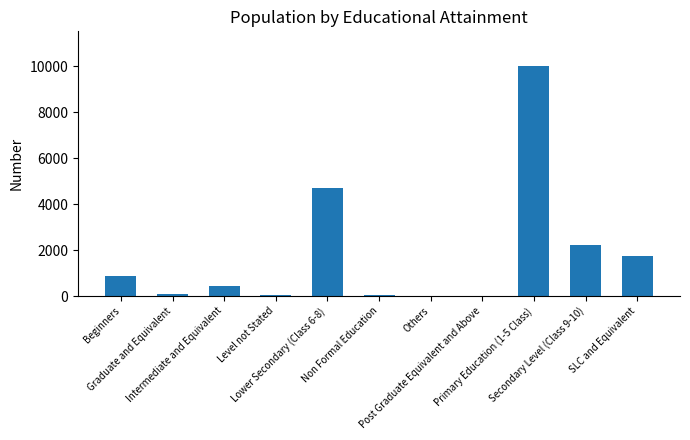

What is the greatest value displayed?

10028